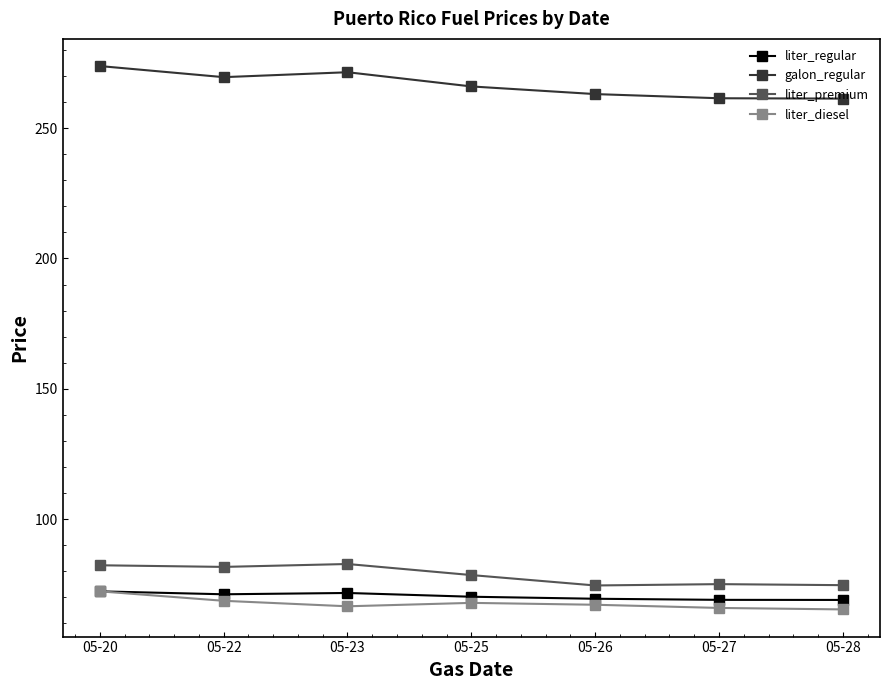

Does the chart have visible grid lines?

No